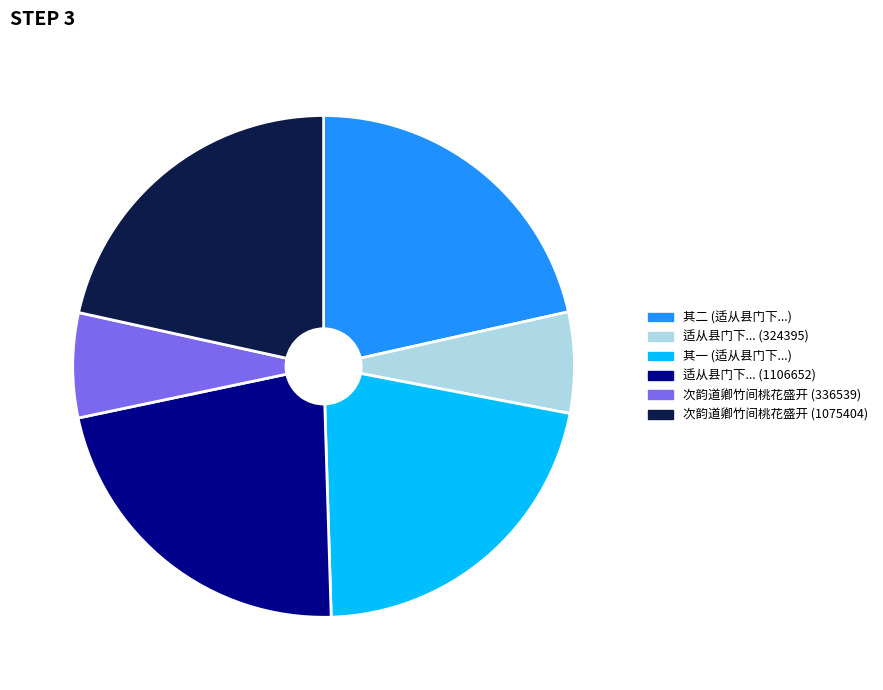

Does any single category account for the majority?

No